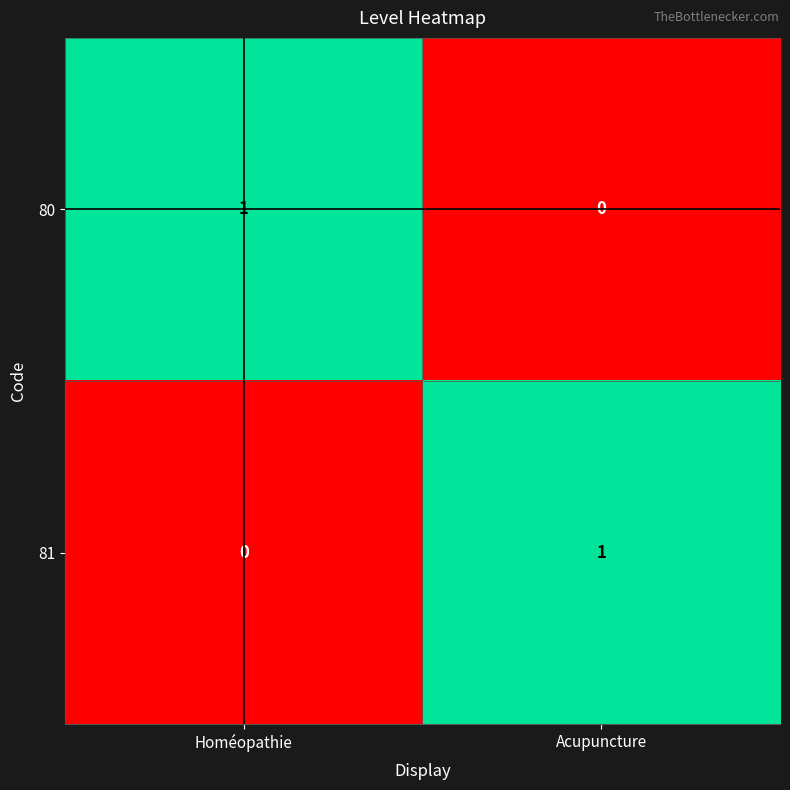

What is the total value across all series at Homéopathie?

1